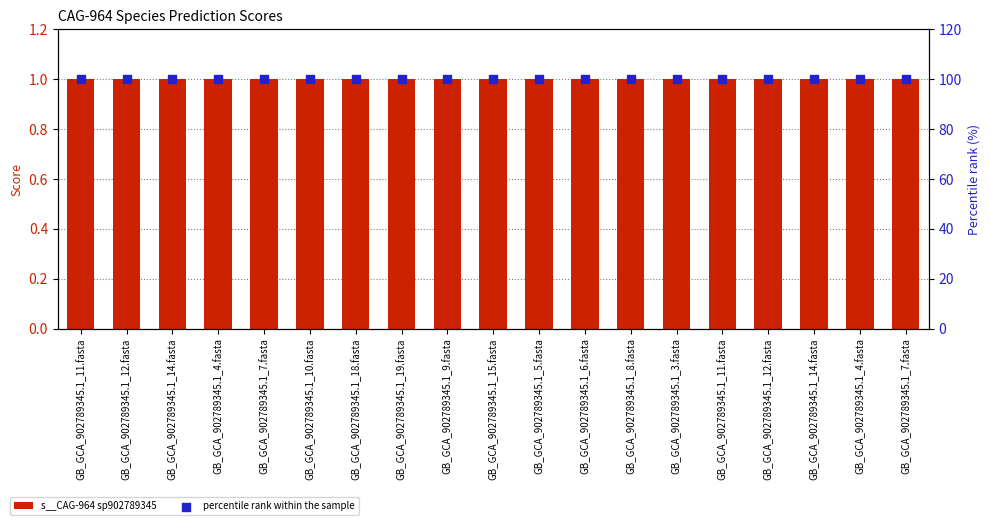

What is the total value across all series at GB_GCA_902789345.1_18.fasta?

101